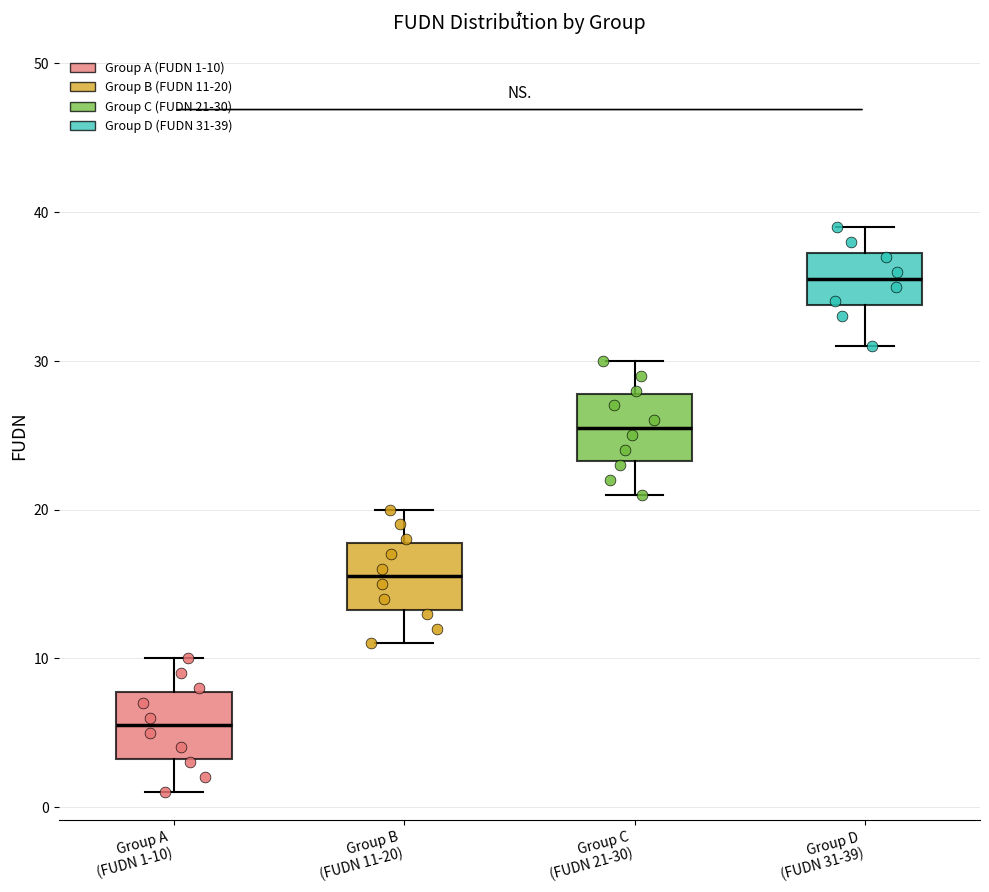

Reading left to right, read every box against the y-axis: the position of its median line, the range the box covers, and the ends of its whiskers. The values are not printed on the chart, so give them approximately, as read against the axis.

Group A (FUDN 1-10): median 6, box 3 to 8, whiskers 1 to 10
Group B (FUDN 11-20): median 16, box 13 to 18, whiskers 11 to 20
Group C (FUDN 21-30): median 26, box 23 to 28, whiskers 21 to 30
Group D (FUDN 31-39): median 36, box 34 to 37, whiskers 31 to 39